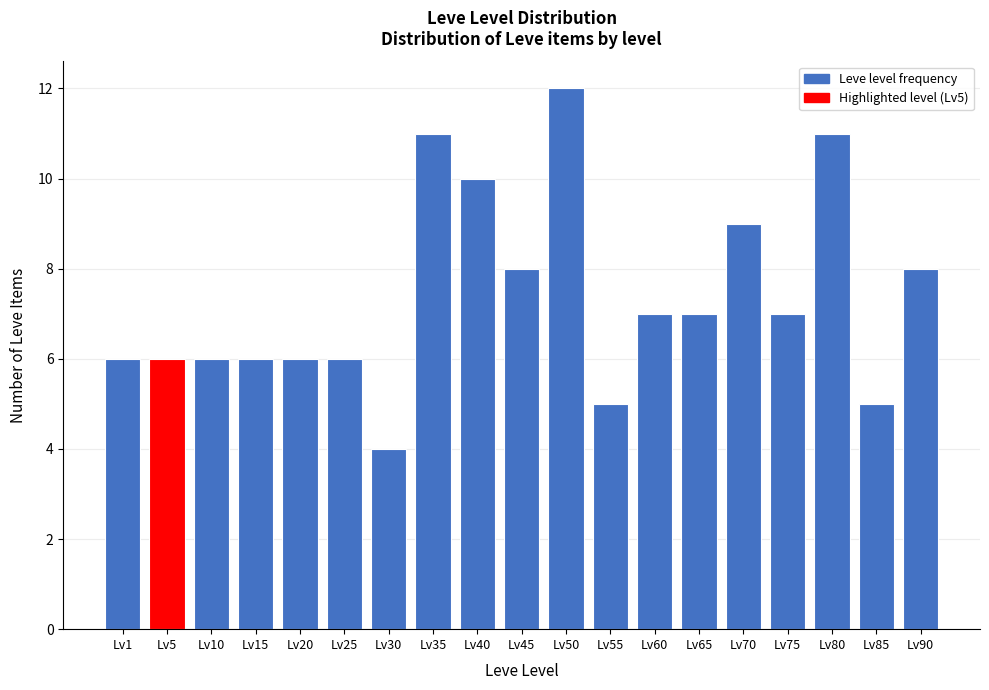

Reading left to right, transcribe all the data shown in this chart.

6	6	6	6	6	6	4	11	10	8	12	5	7	7	9	7	11	5	8